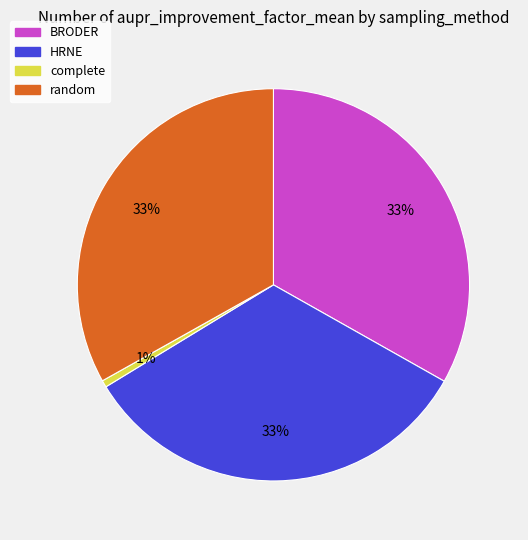

Between BRODER and complete, which is larger?

BRODER